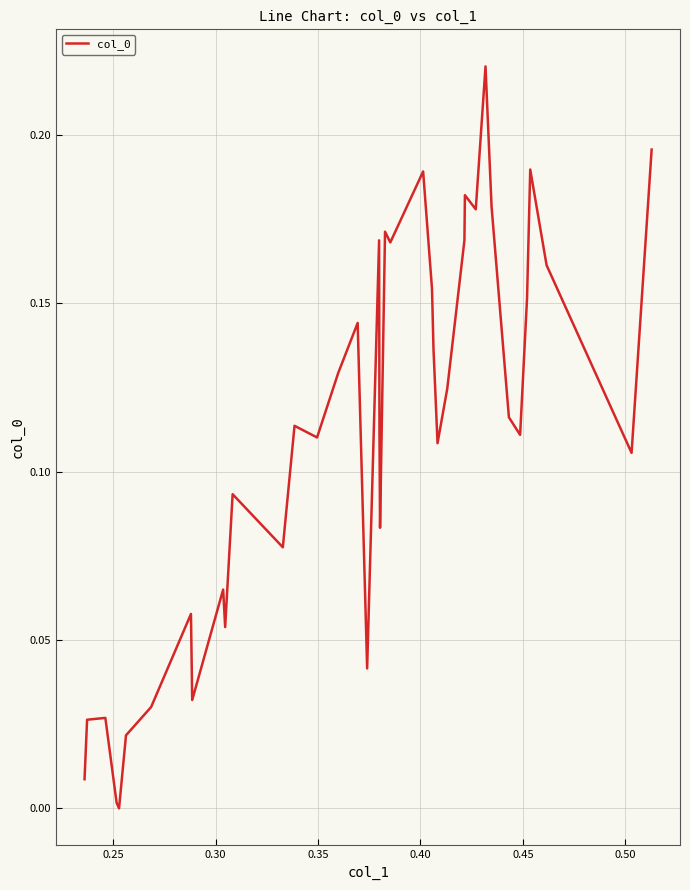

Reading right to left, transcribe all the data shown in this chart.

0.2	0.1	0.2	0.2	0.2	0.1	0.1	0.2	0.2	0.2	0.2	0.2	0.1	0.1	0.1	0.2	0.2	0.2	0.2	0.1	0.1	0.2	0.0	0.1	0.1	0.1	0.1	0.1	0.1	0.1	0.1	0.0	0.1	0.0	0.0	0.0	0.0	0.0	0.0	0.0